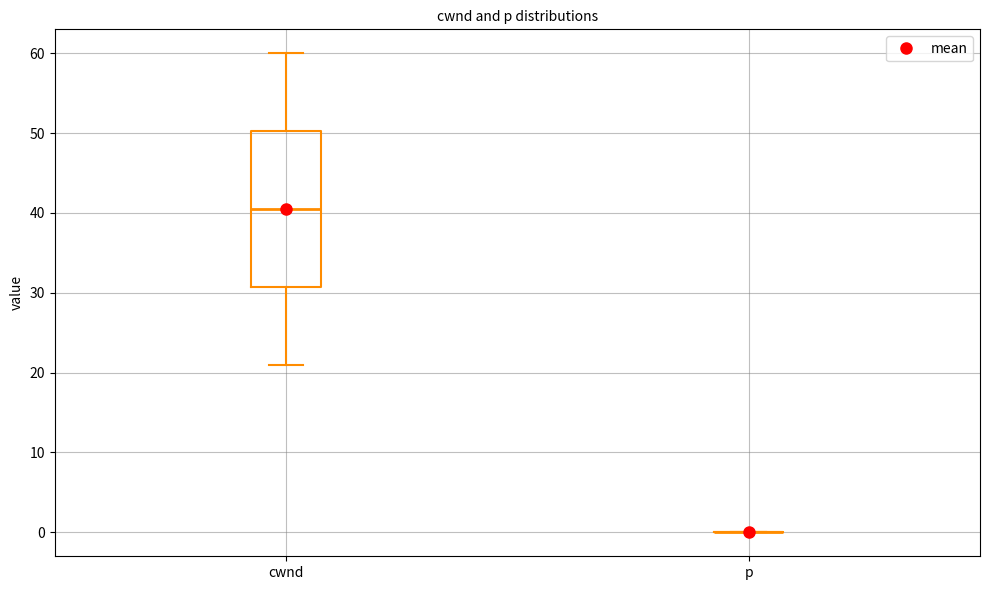

Reading left to right, transcribe this box plot: for each box, give where its median line is, the range the box spans, and where its two whiskers end, as read against the y-axis. The values are not printed on the chart, so give them approximately, as read against the axis.

cwnd: median 41, box 31 to 50, whiskers 21 to 60
p: box collapsed to a line at 0, whiskers 0 to 0